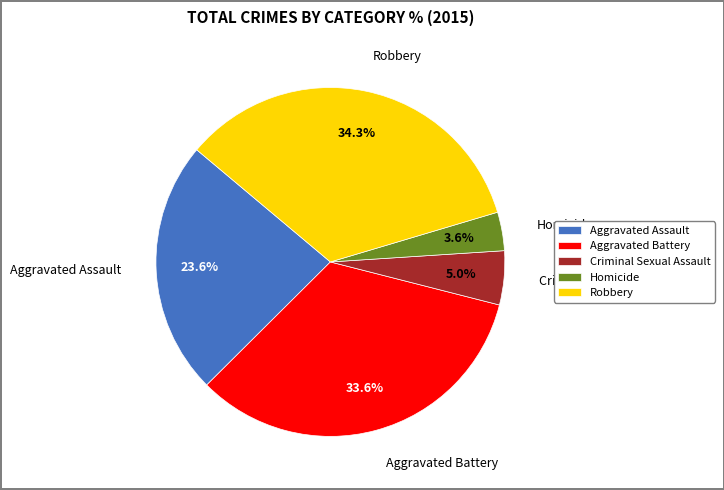

Count the number of slices in the pie.

5